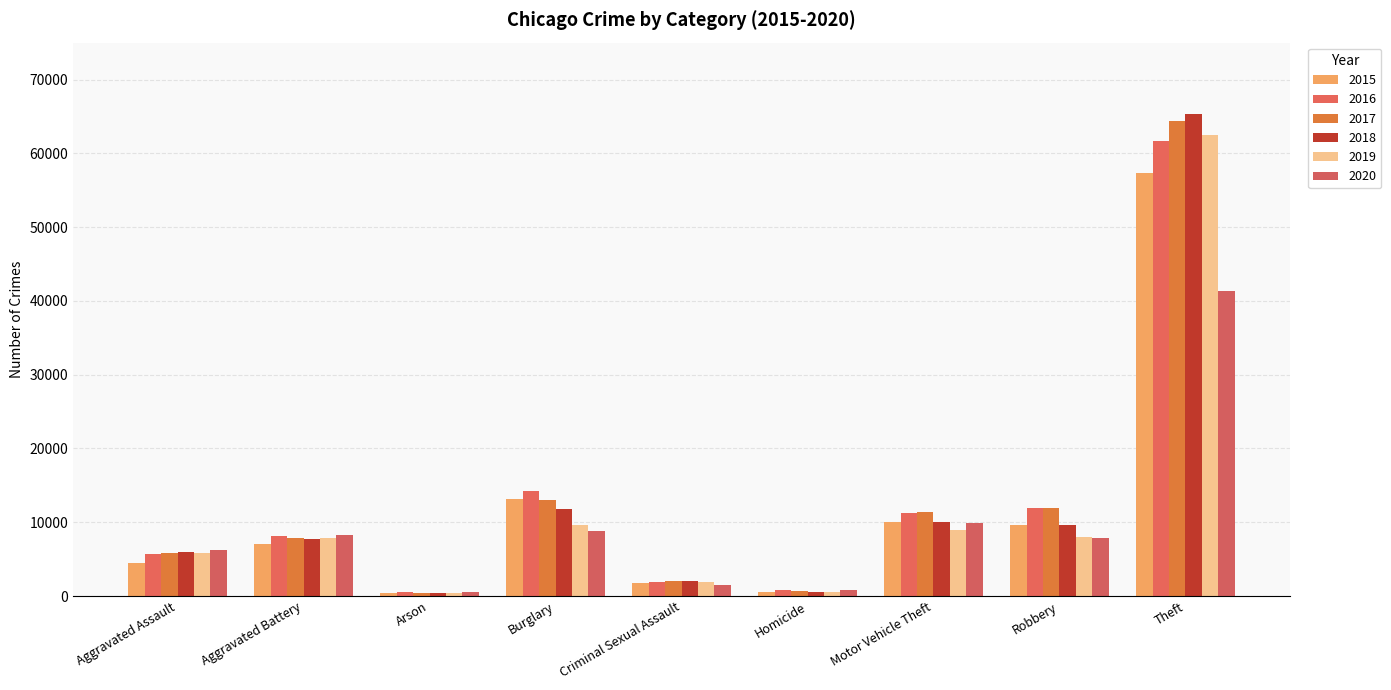

True or false: 2017 has a value of 10598 at Aggravated Battery.

False